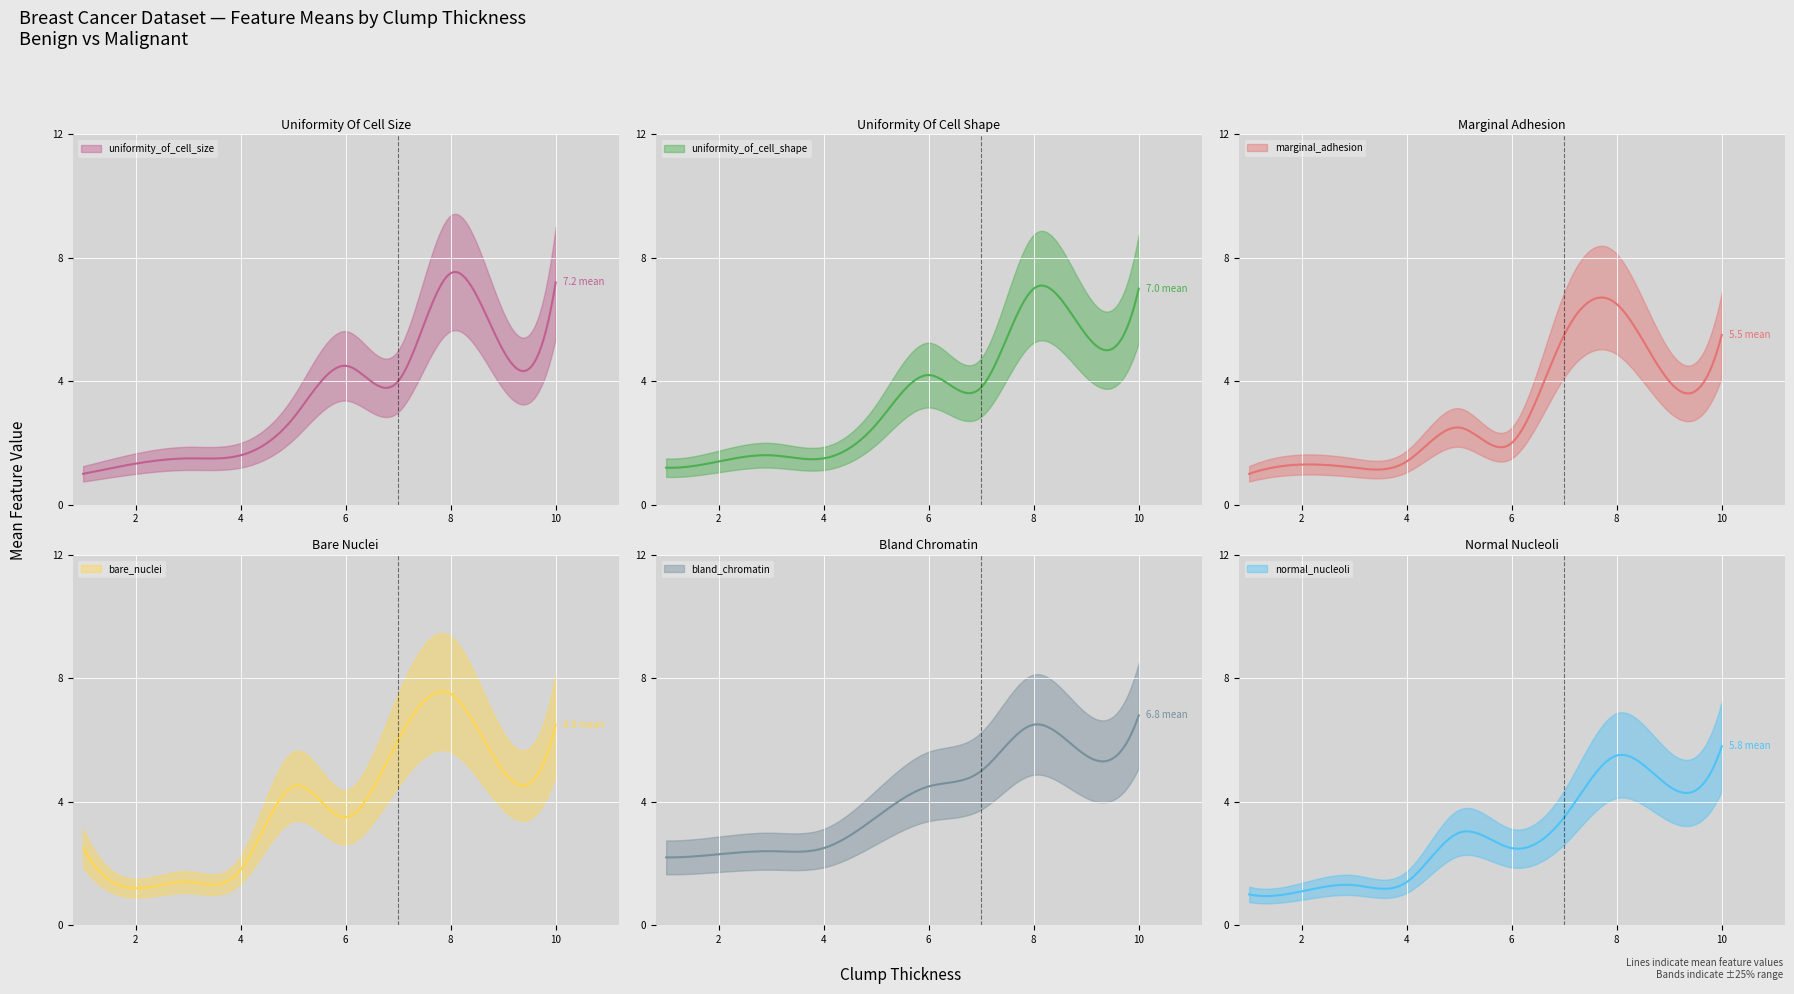

What is the value of the bare_nuclei point at the 7th from the left?

6.0